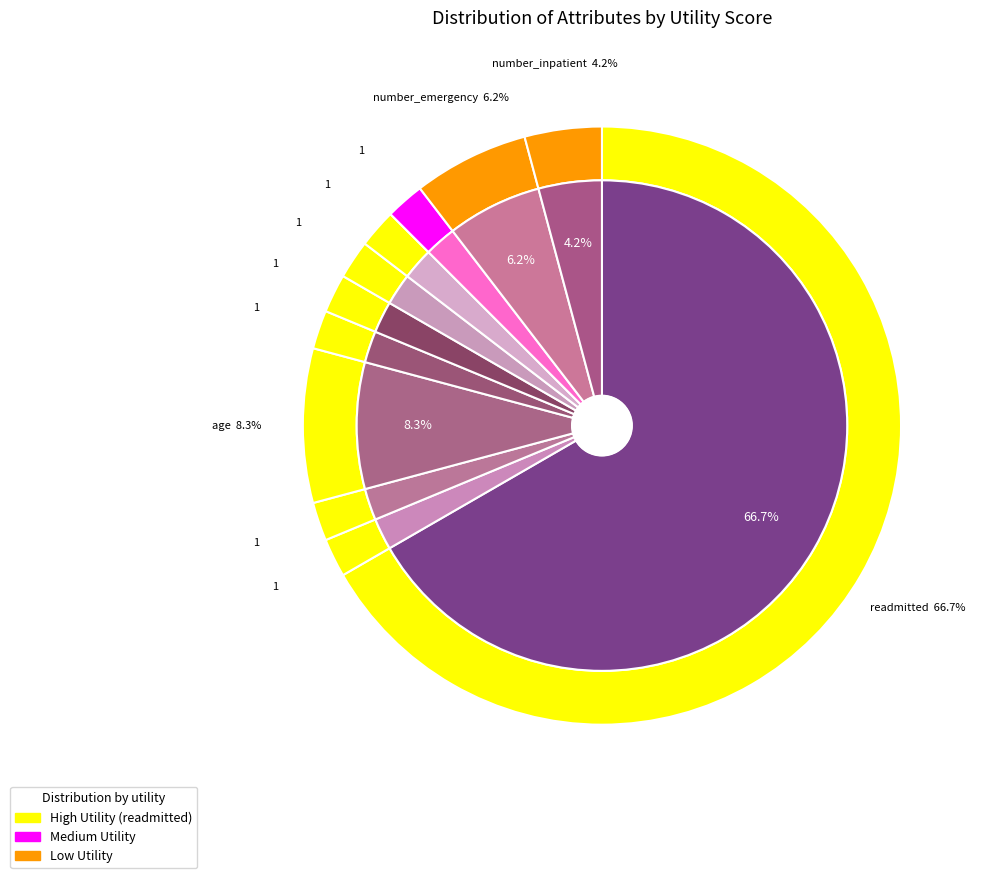

To the nearest percent, what is the average slice percentage?

9%